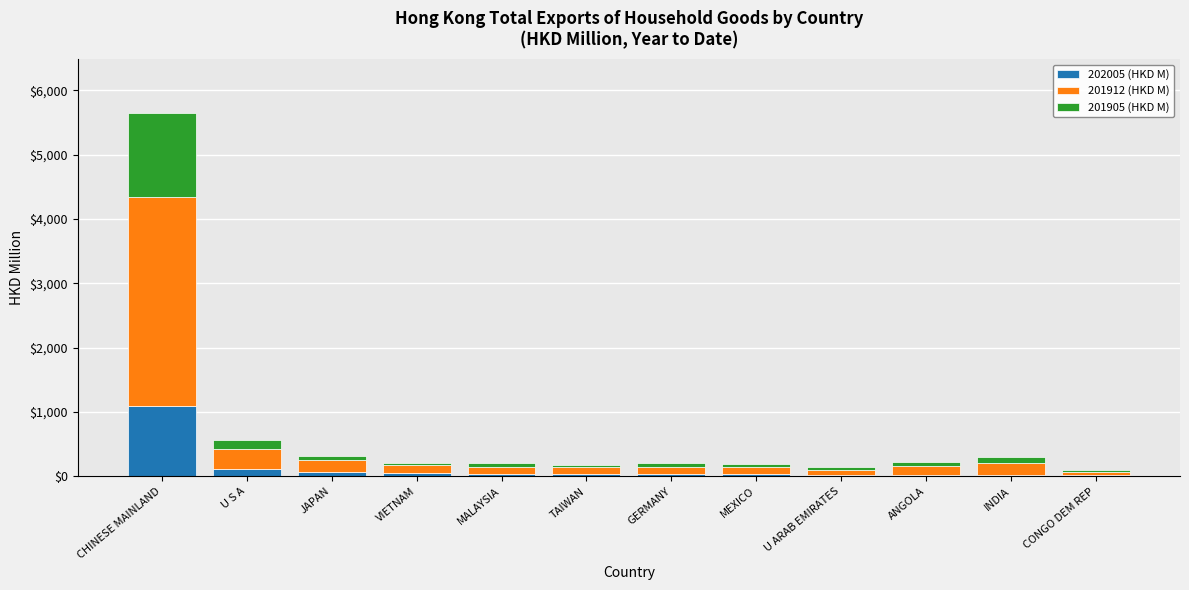

At which category is the sum across all series the highest?

CHINESE MAINLAND